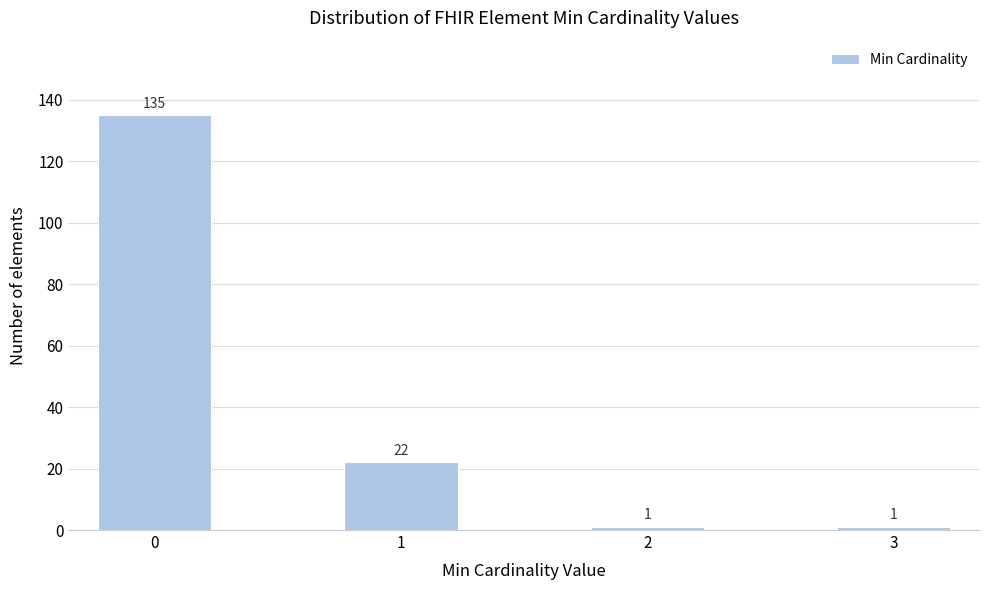

Over which range of the x-axis is the bar tallest?

-0.25 to 0.25